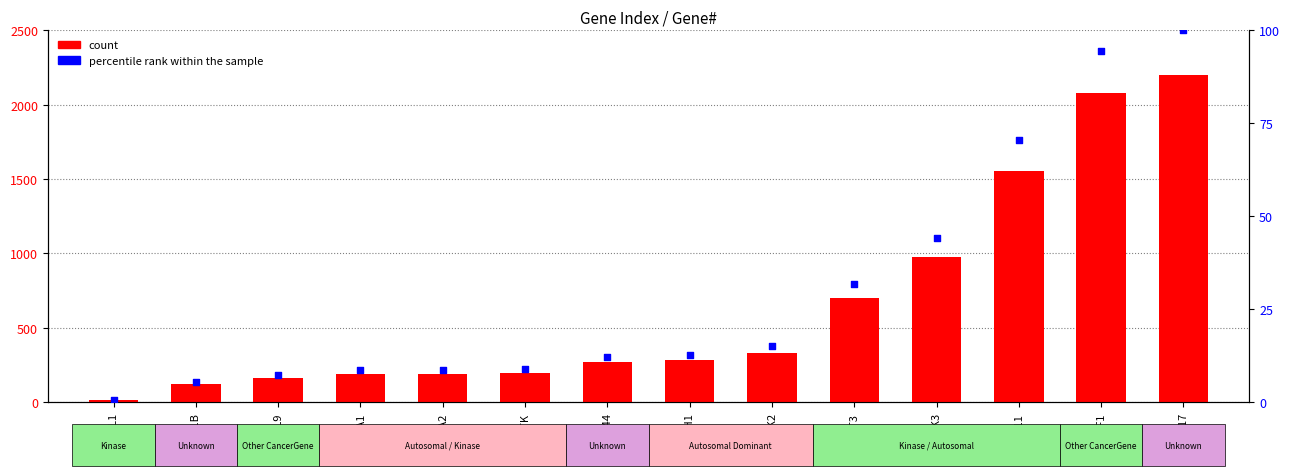

What are all the series names shown in the legend?

count, percentile rank within the sample